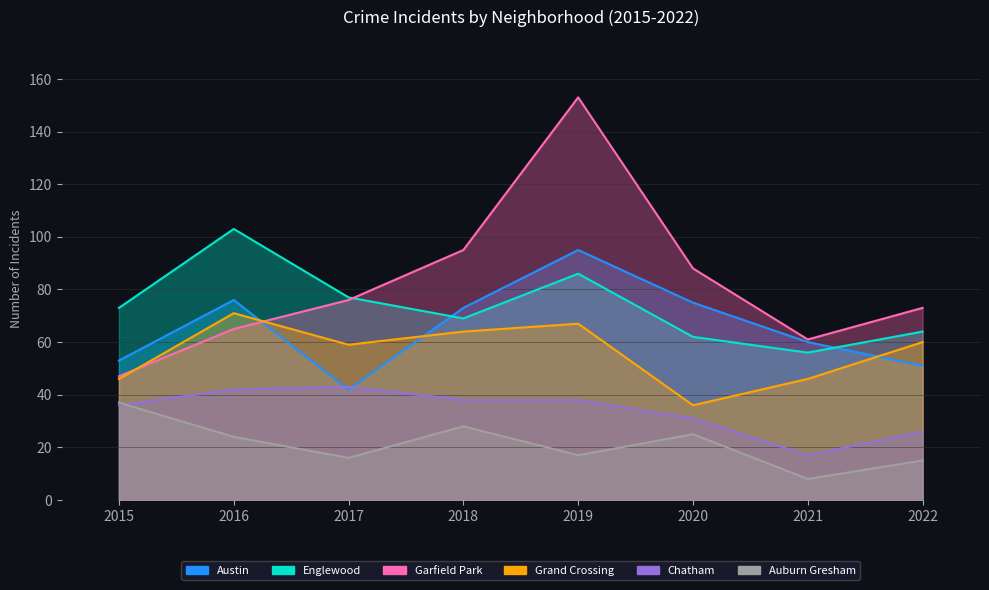

How many values in the Grand Crossing series are below 60?

4